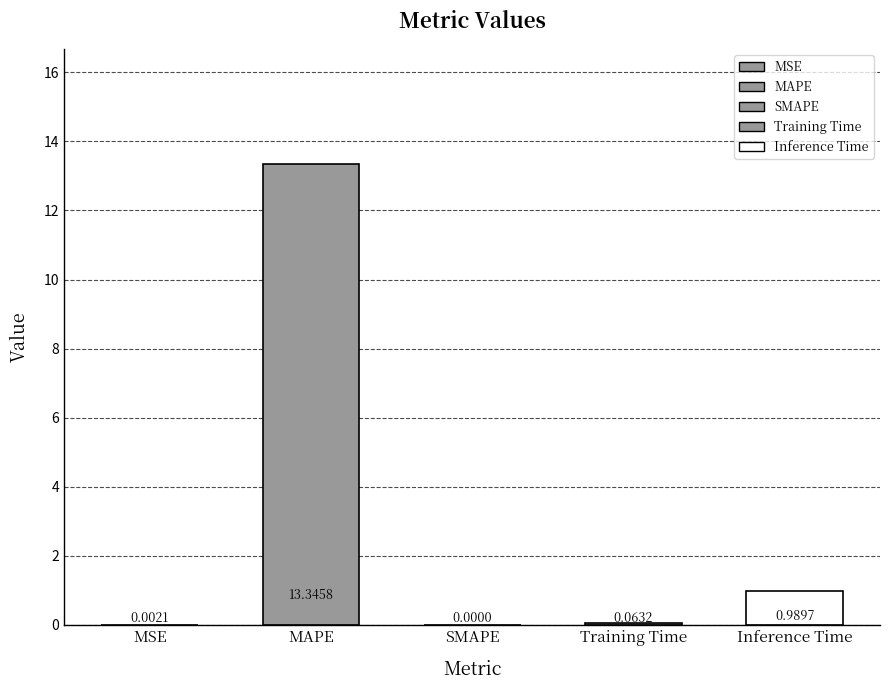

What is the maximum value shown in the chart?

13.3